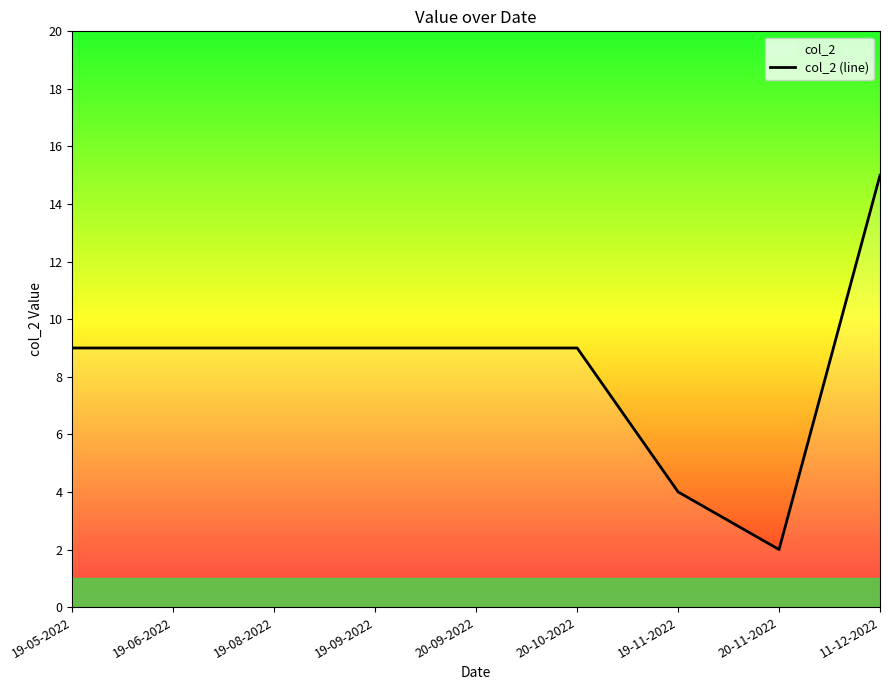

Where is the first local minimum?

20-11-2022